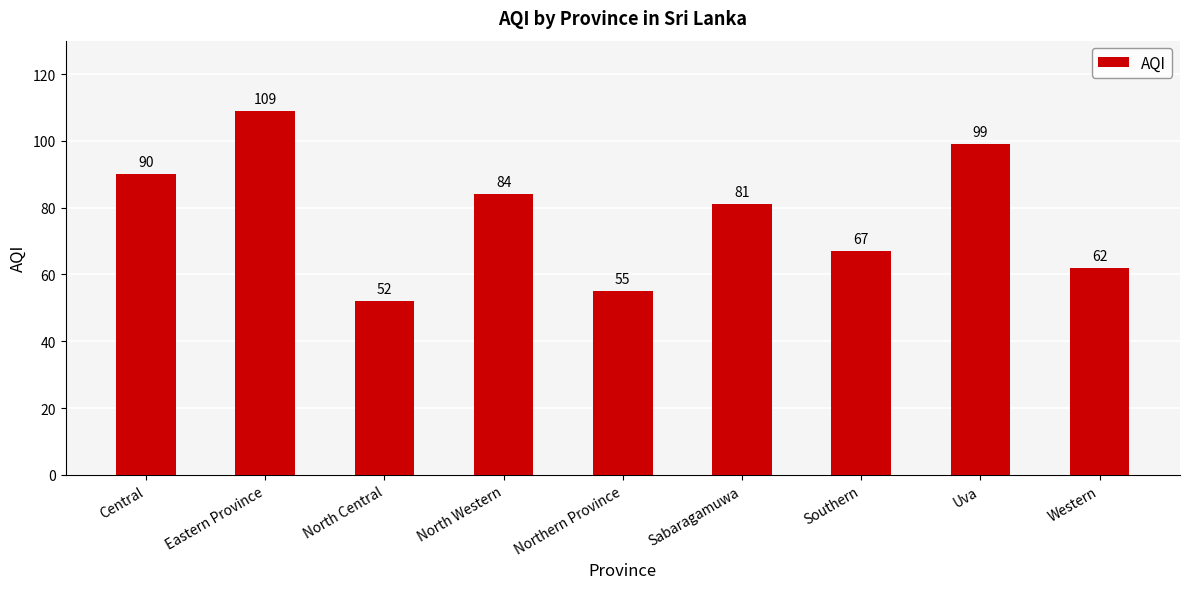

What is the sum of the values at North Central and Southern?

119